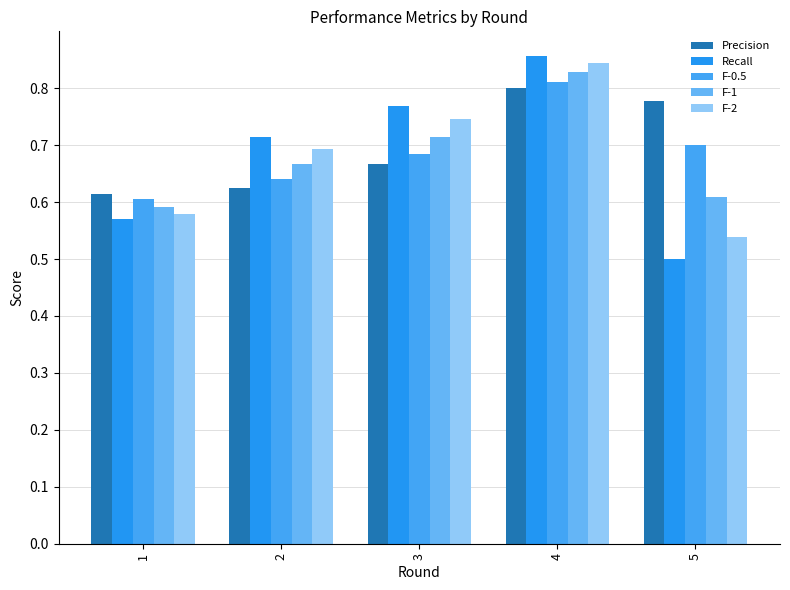

What is the difference between the maximum and minimum values in the F-2 series?

0.3